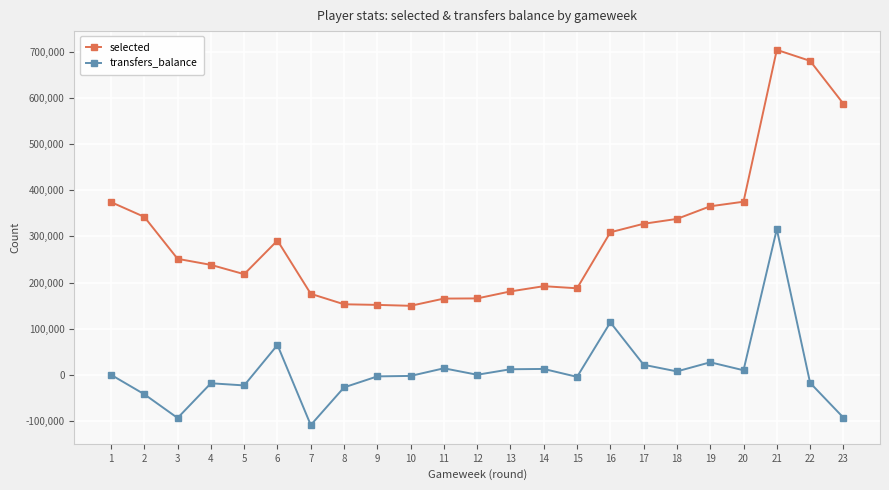

At which category does selected reach its first local peak?

6